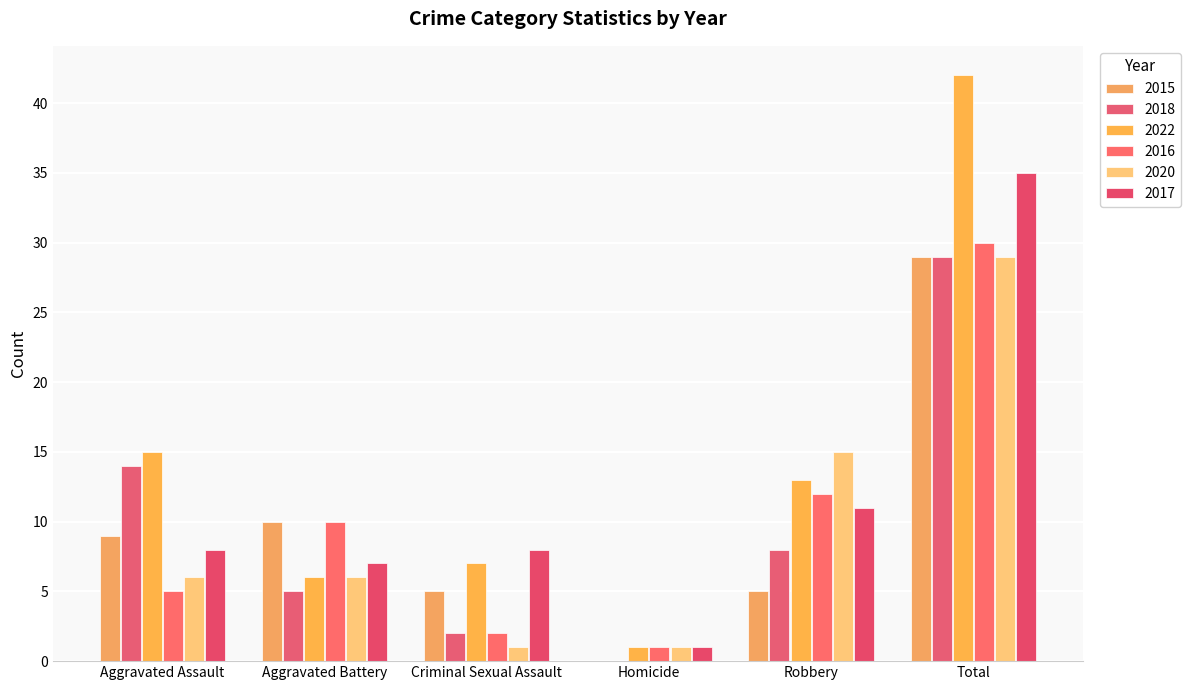

What is the total value across all series at Criminal Sexual Assault?

25